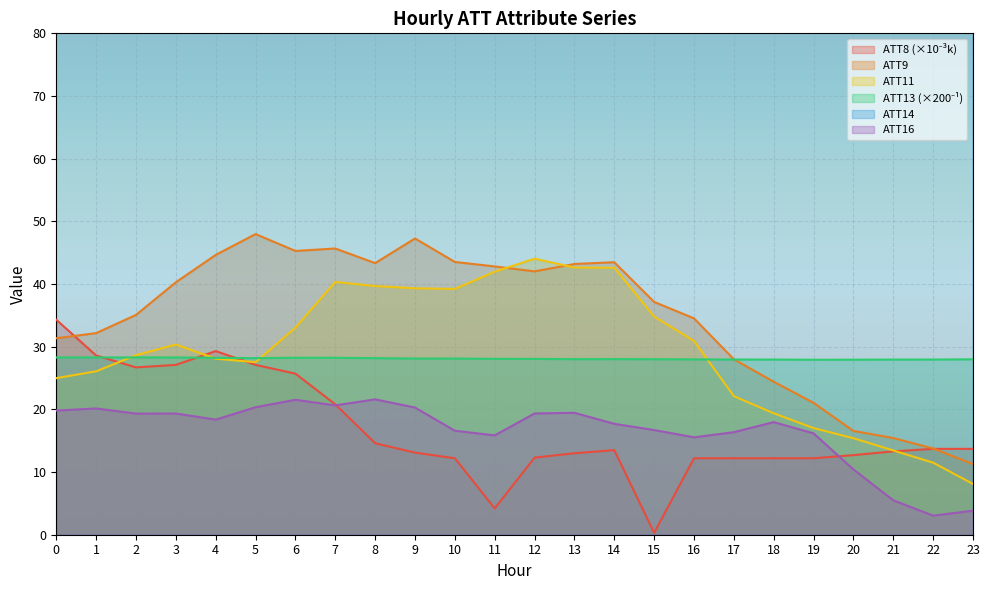

Which series has the widest spread of values?

ATT9